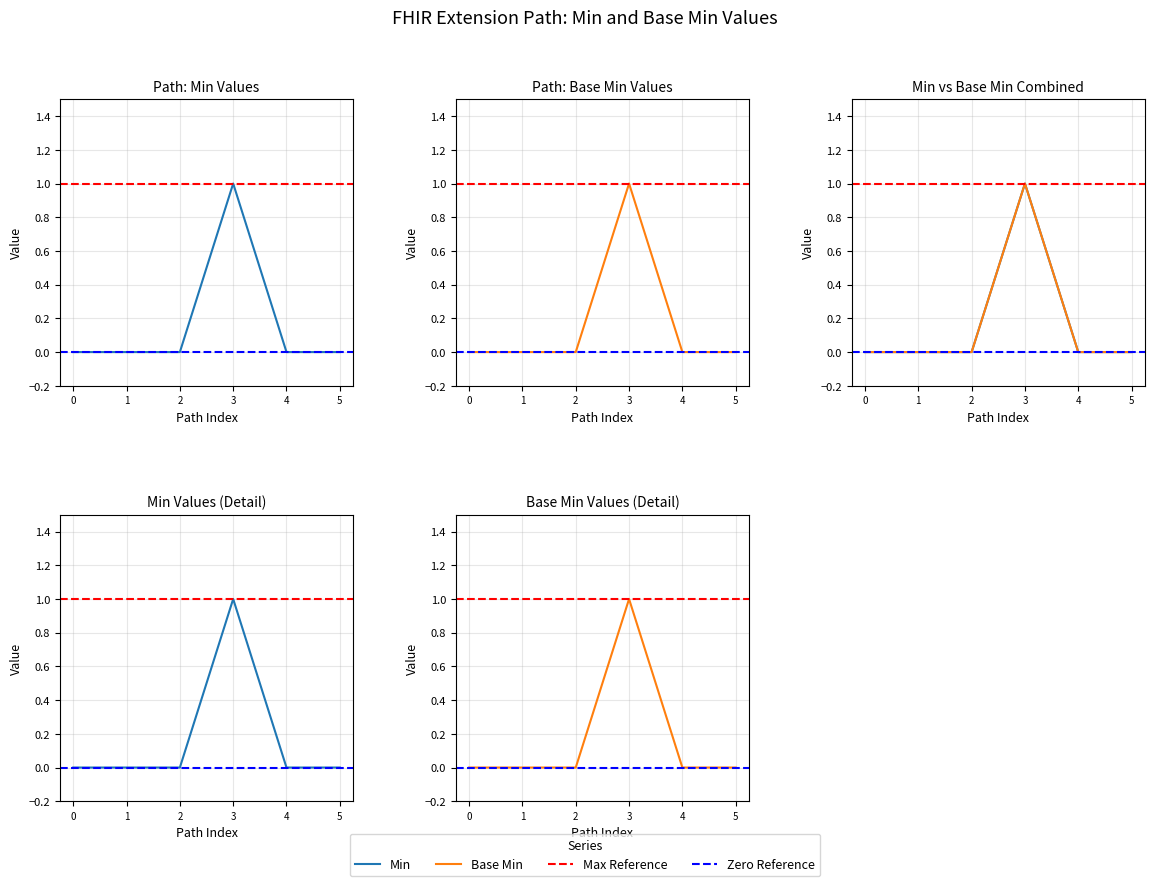

Count the Base Min values in the range 0 to 1.

6